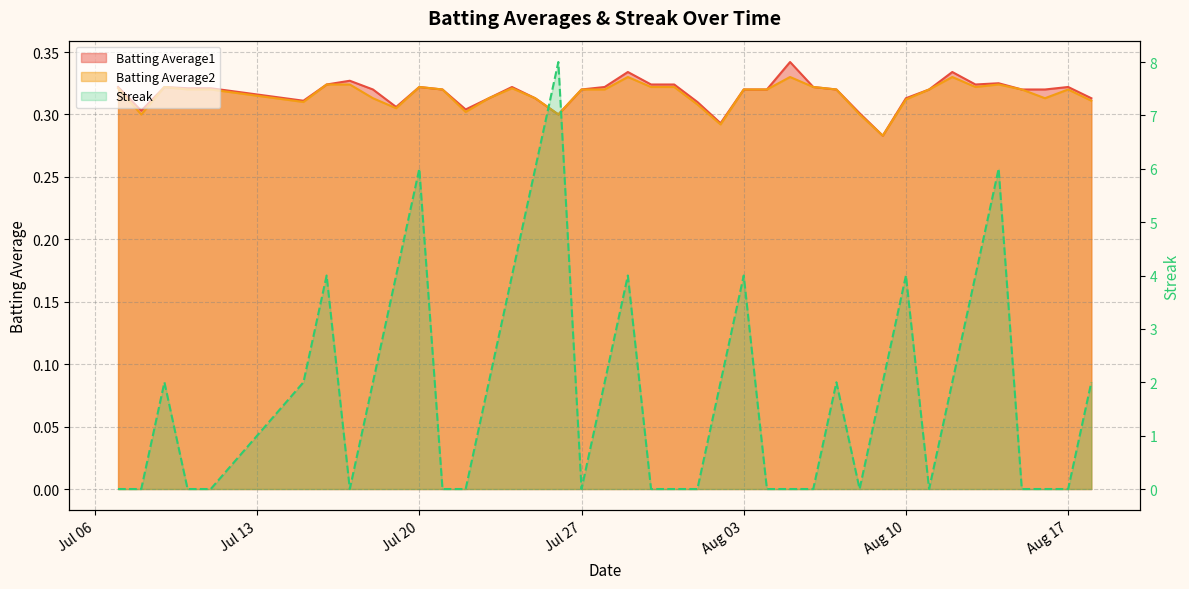

The Streak series shows -3.6 at 2010-08-08. True or false?

False